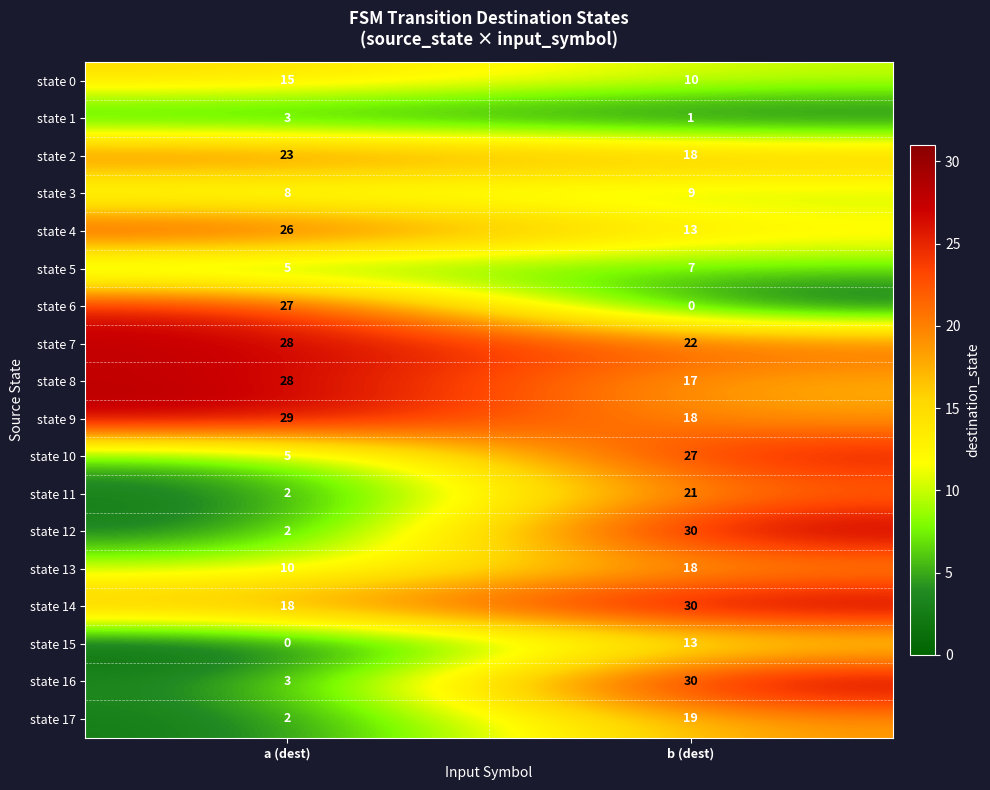

True or false: state 8 has a value of 48 at a (dest).

False